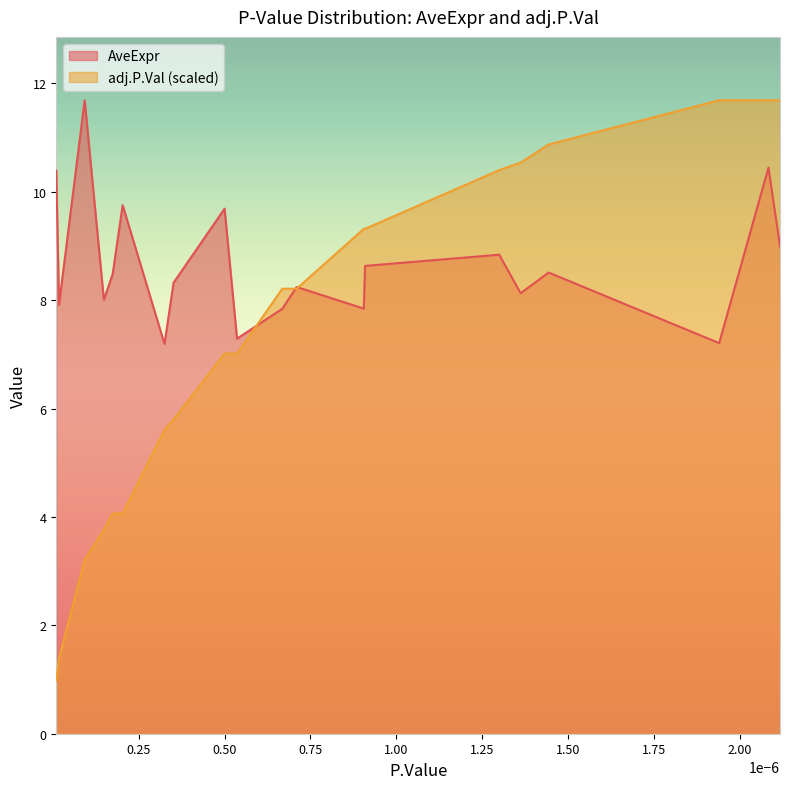

Does the chart display data point markers on the line(s)?

No